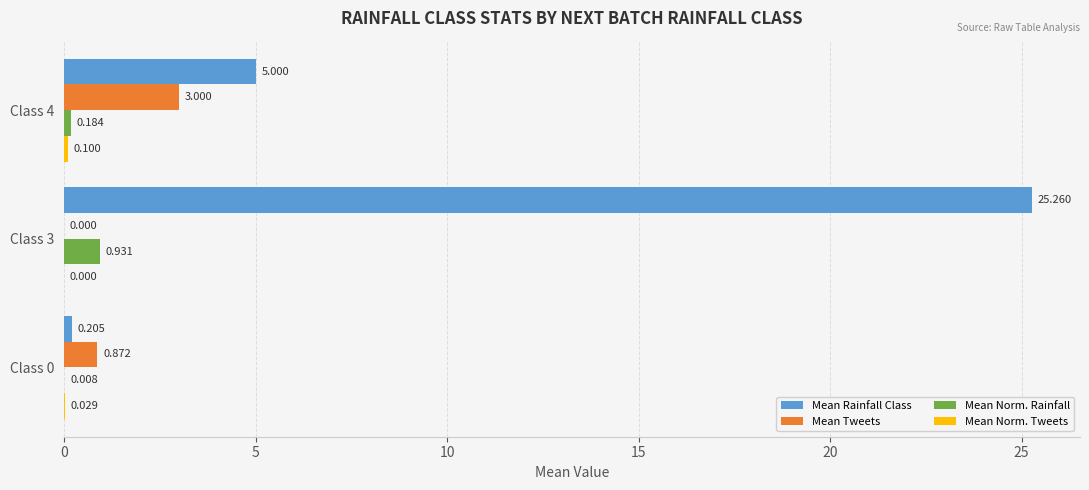

Between Class 3 and Class 4, which series saw the biggest shift?

Mean Rainfall Class